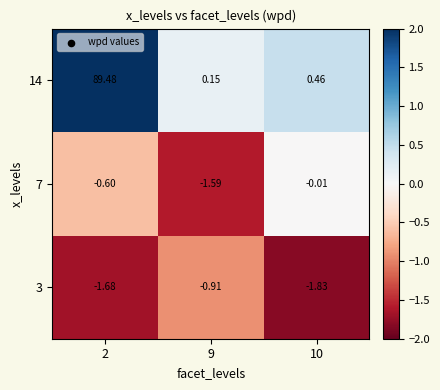

Which has a higher value, 10 or 2?

2